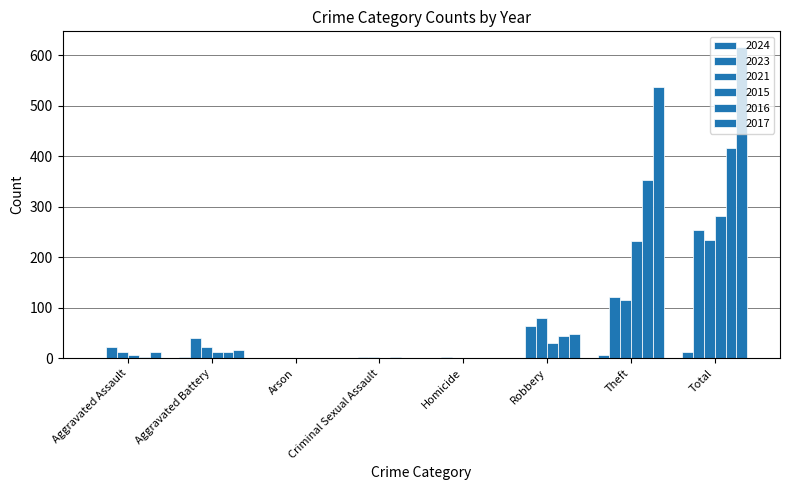

What is the total value across all series at Total?

1817